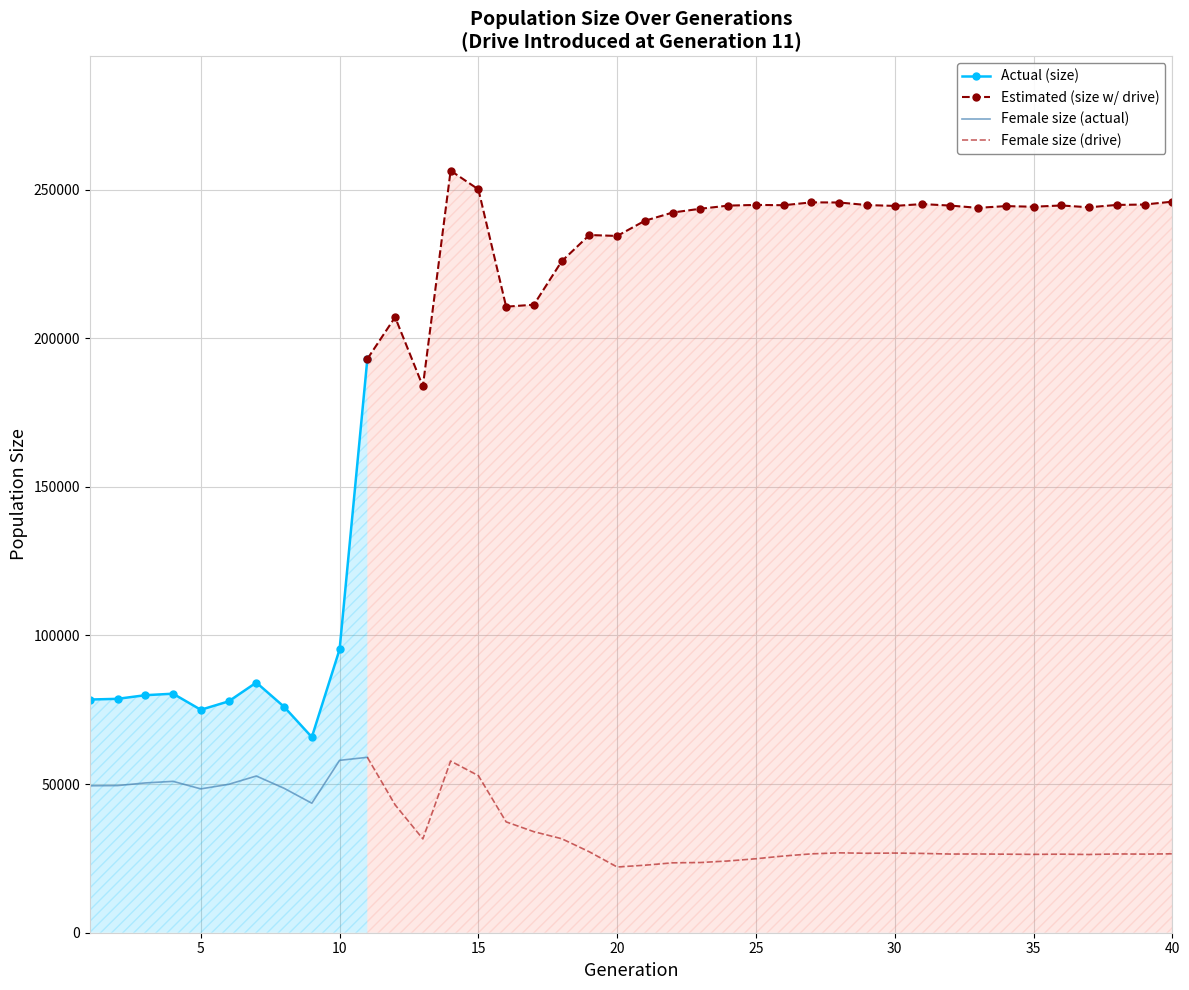

True or false: Actual (size) and Female size (actual) intersect in this chart.

False